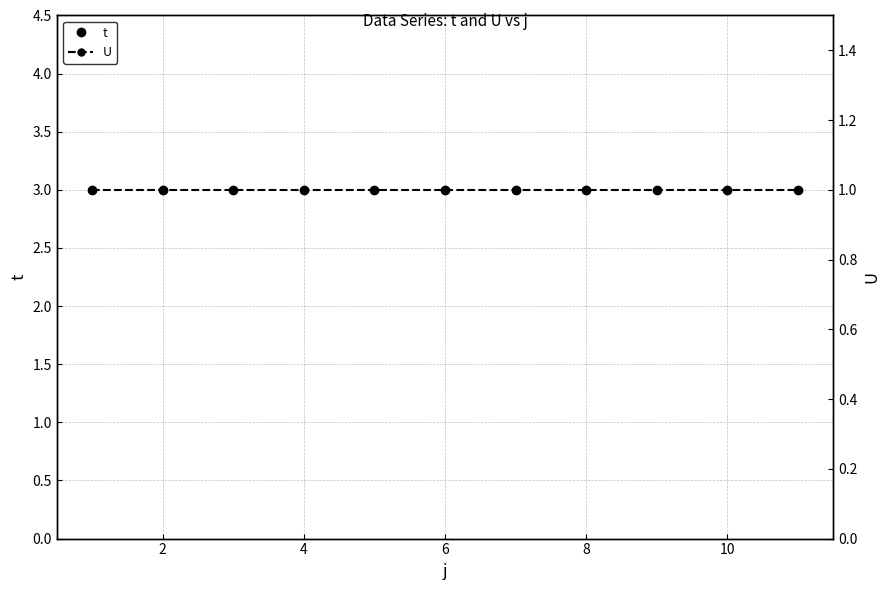

How many series are shown in this chart?

2